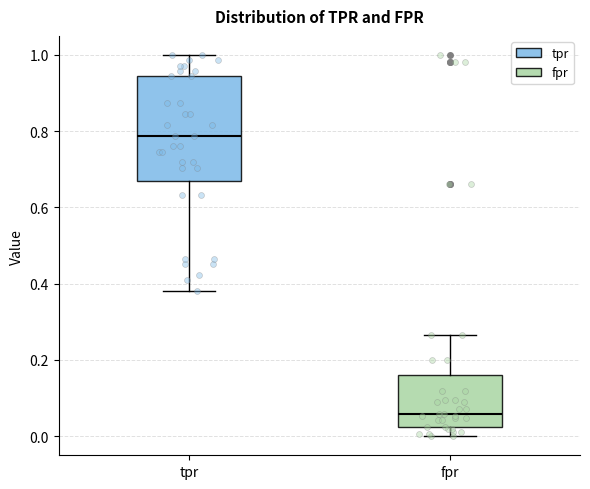

Which box is the tallest, from its lower edge to its upper edge?

tpr